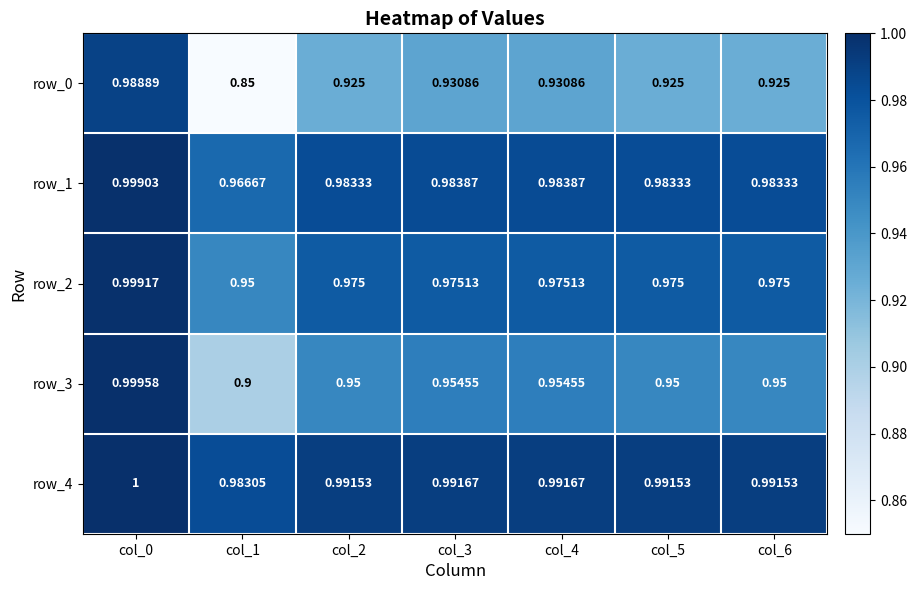

The value of row_1 at col_2 is 0.5. True or false?

False